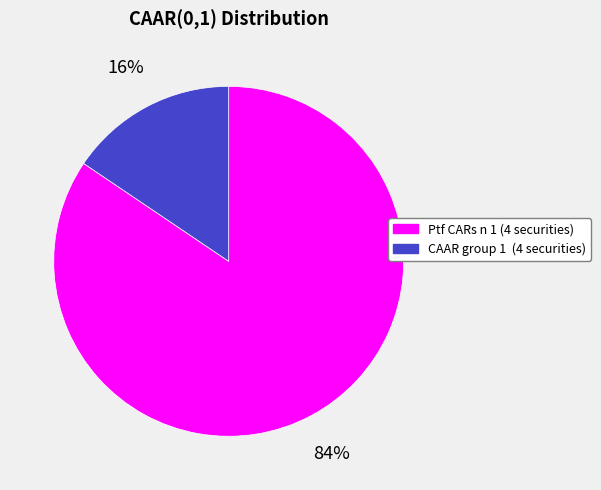

The Ptf CARs n 1 (4 securities) slice represents 84% of the pie. True or false?

True